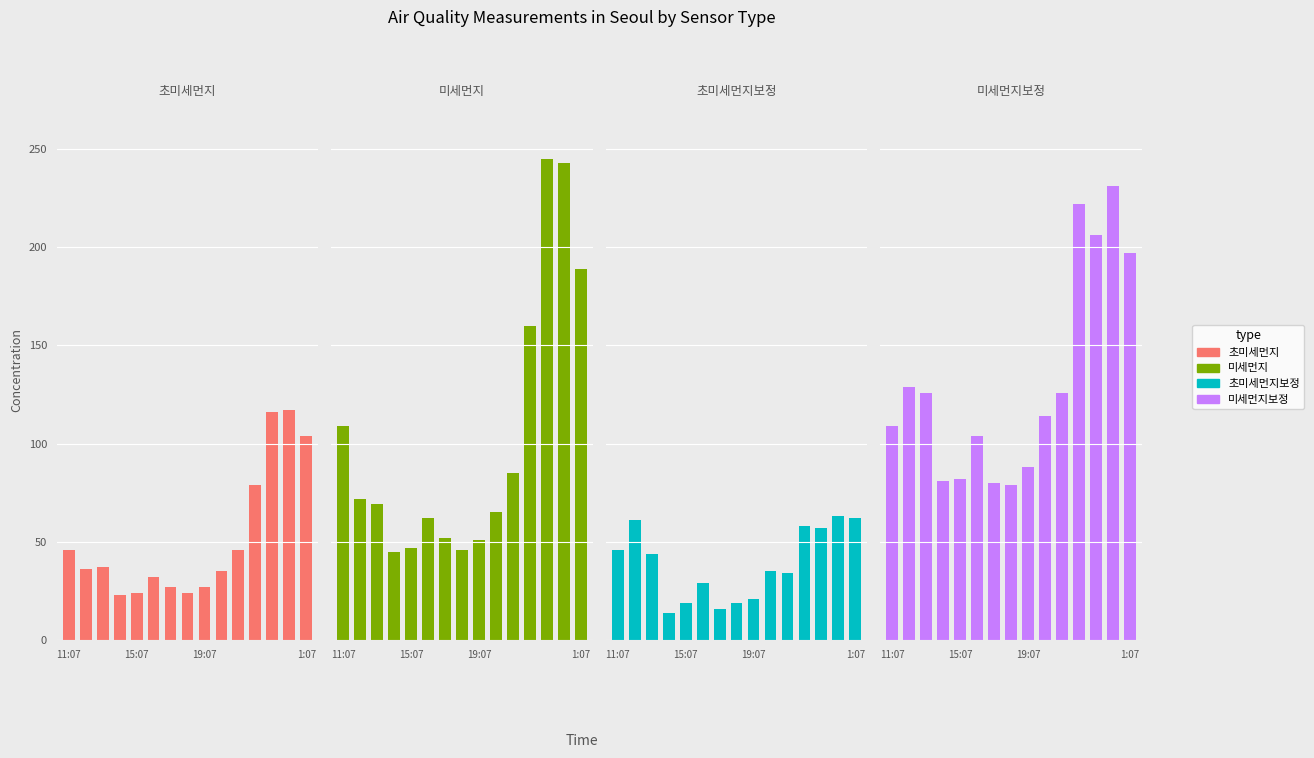

What is the value of the 초미세먼지보정 bar at the 12th from the left?

58